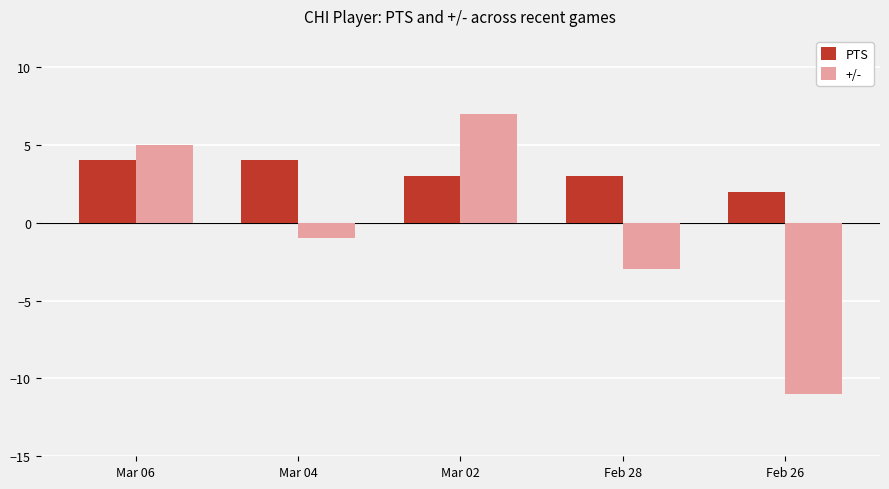

What position from the left is Mar 02?

3